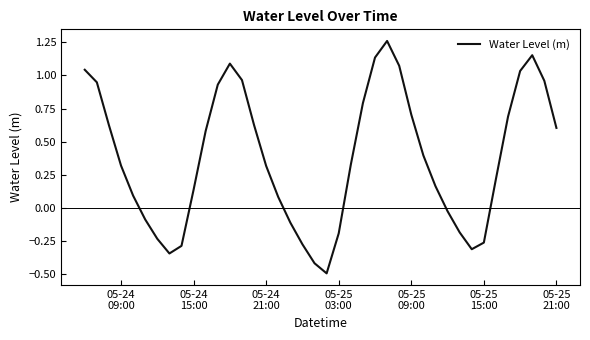

What is the difference between the maximum and minimum values?

1.8